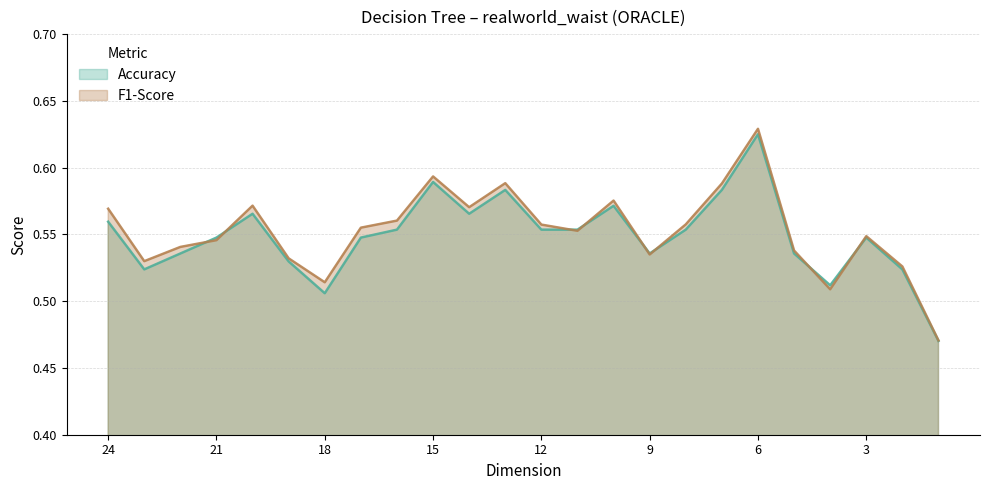

What is the lowest value of the Accuracy series?

0.5